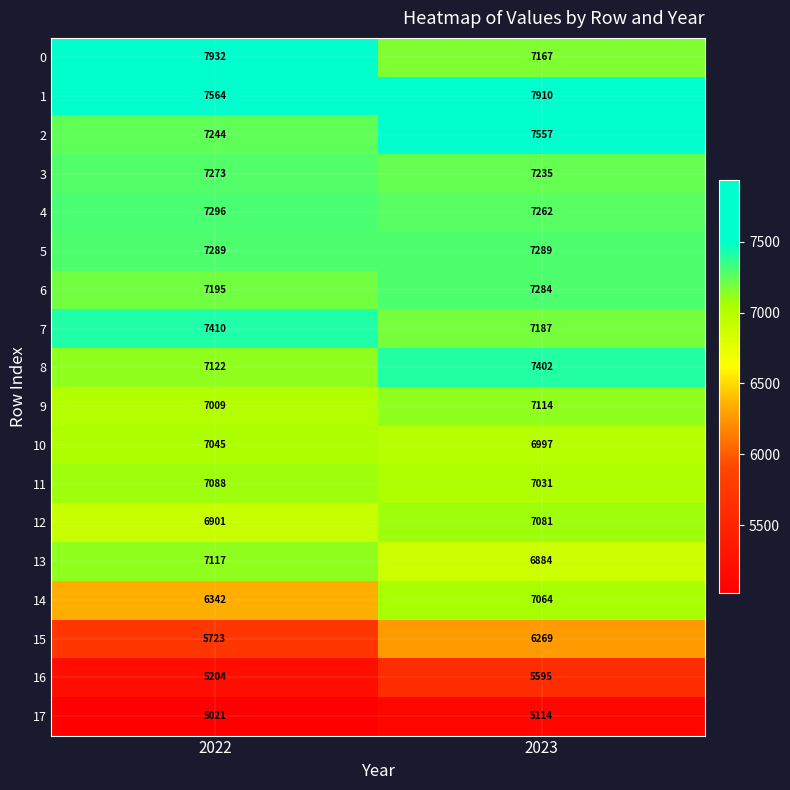

At which category is the sum across all series the highest?

2023